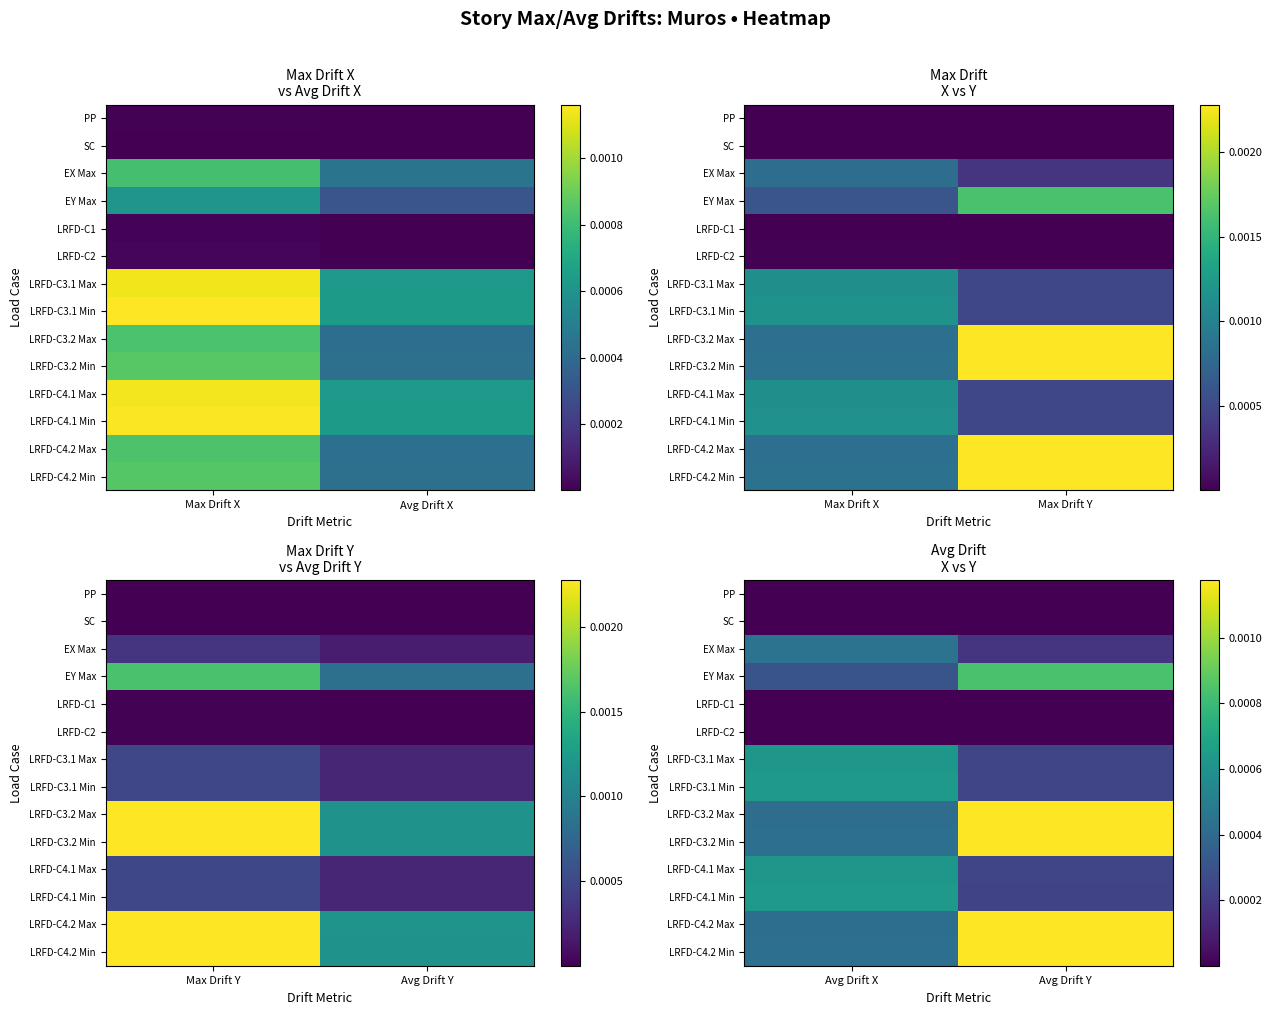

The LRFD-C3.1 Min series shows 0.0 at Avg Drift Y. True or false?

False